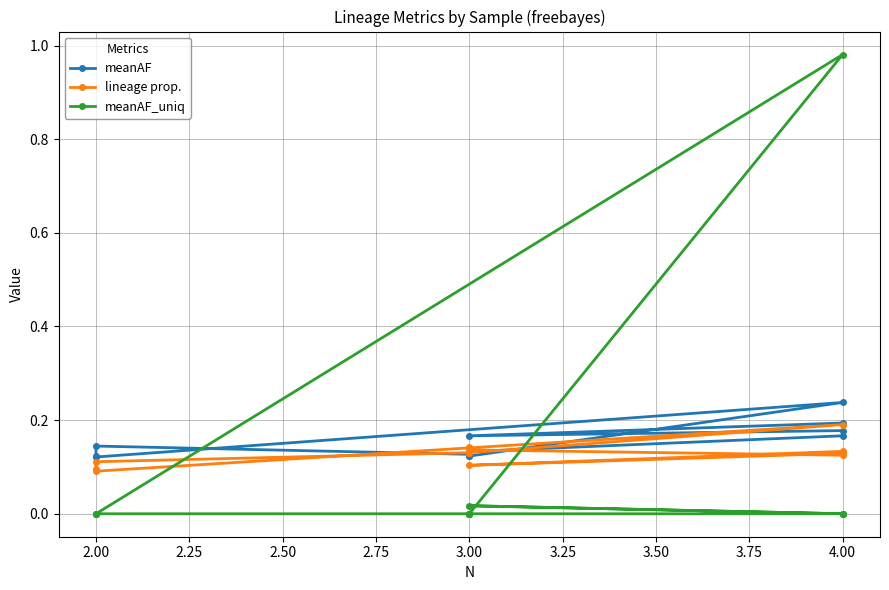

Which series has the largest range (max minus min)?

meanAF_uniq